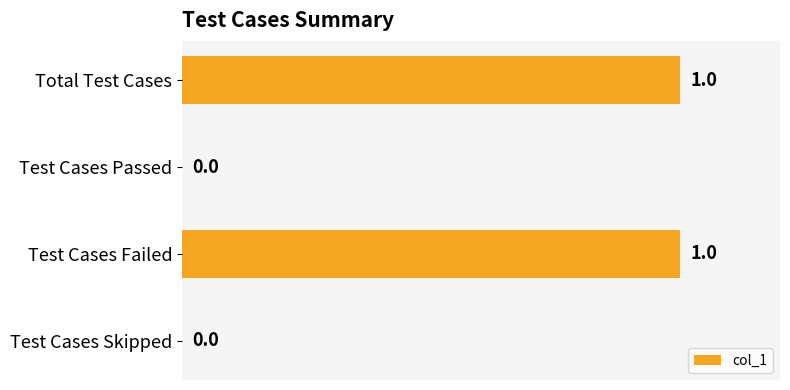

The value at Test Cases Failed is 1. True or false?

True